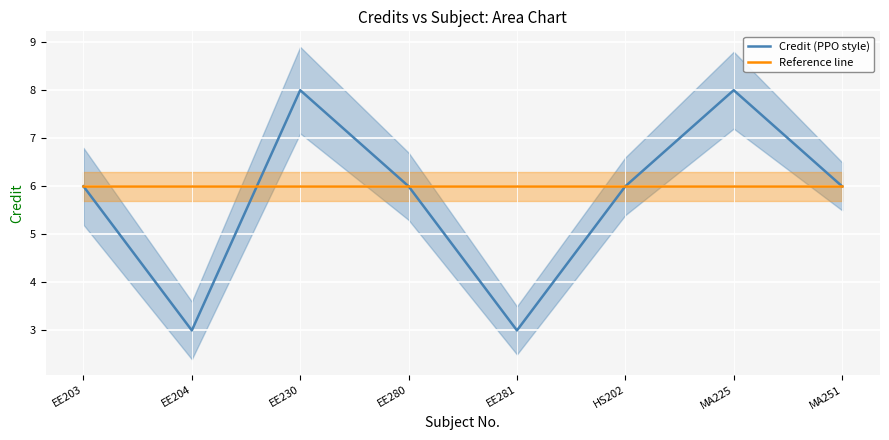

Rank the series by their average value, from lowest to highest.

Credit (PPO style), Reference line